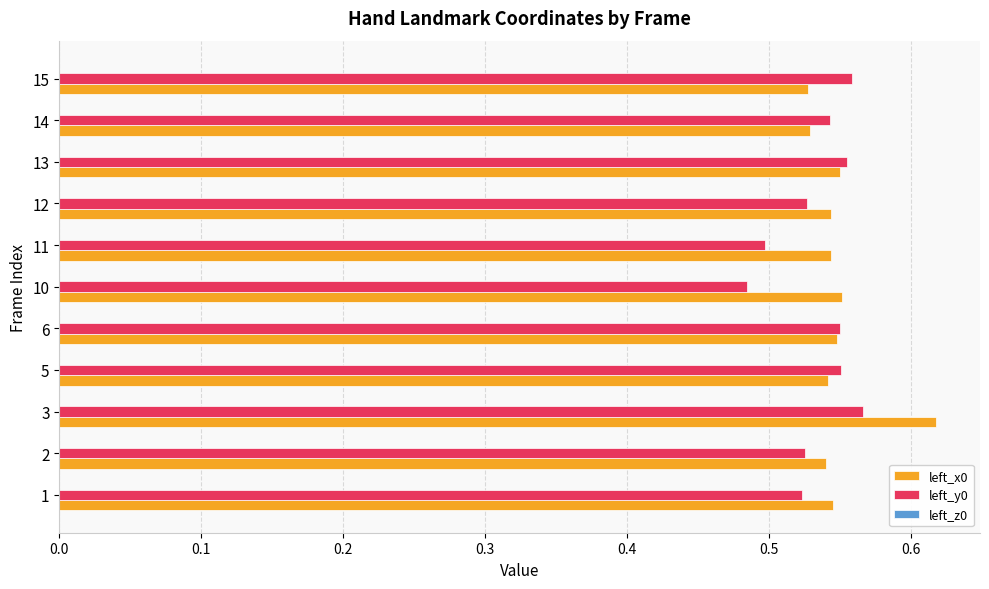

Is it true that left_y0 equals 0.9 at 3?

False